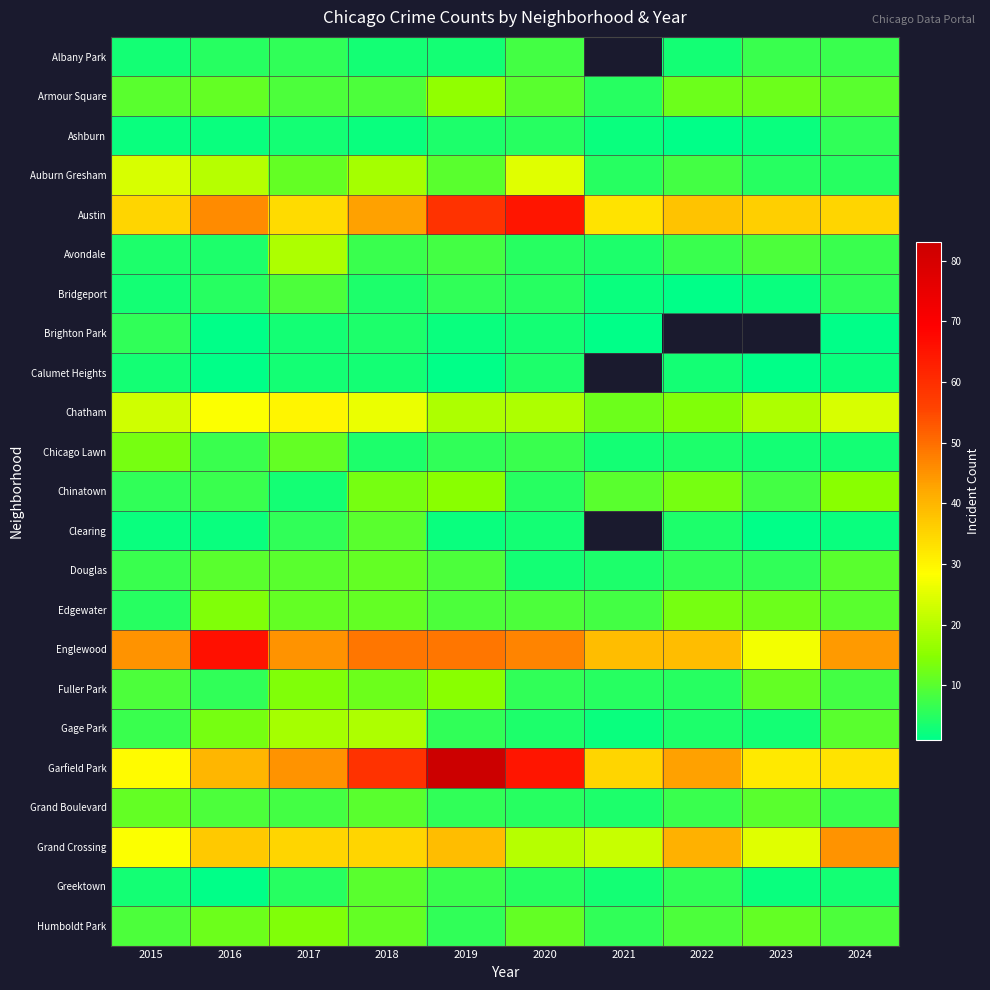

At which category is the sum across all series the highest?

2019